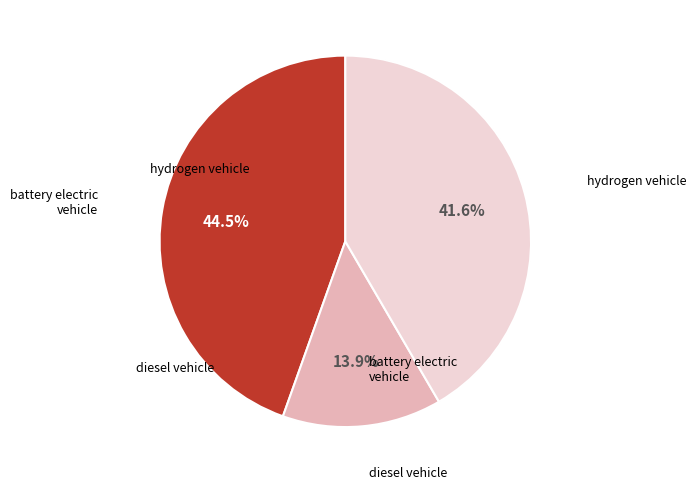

Is there a majority slice in this chart?

No